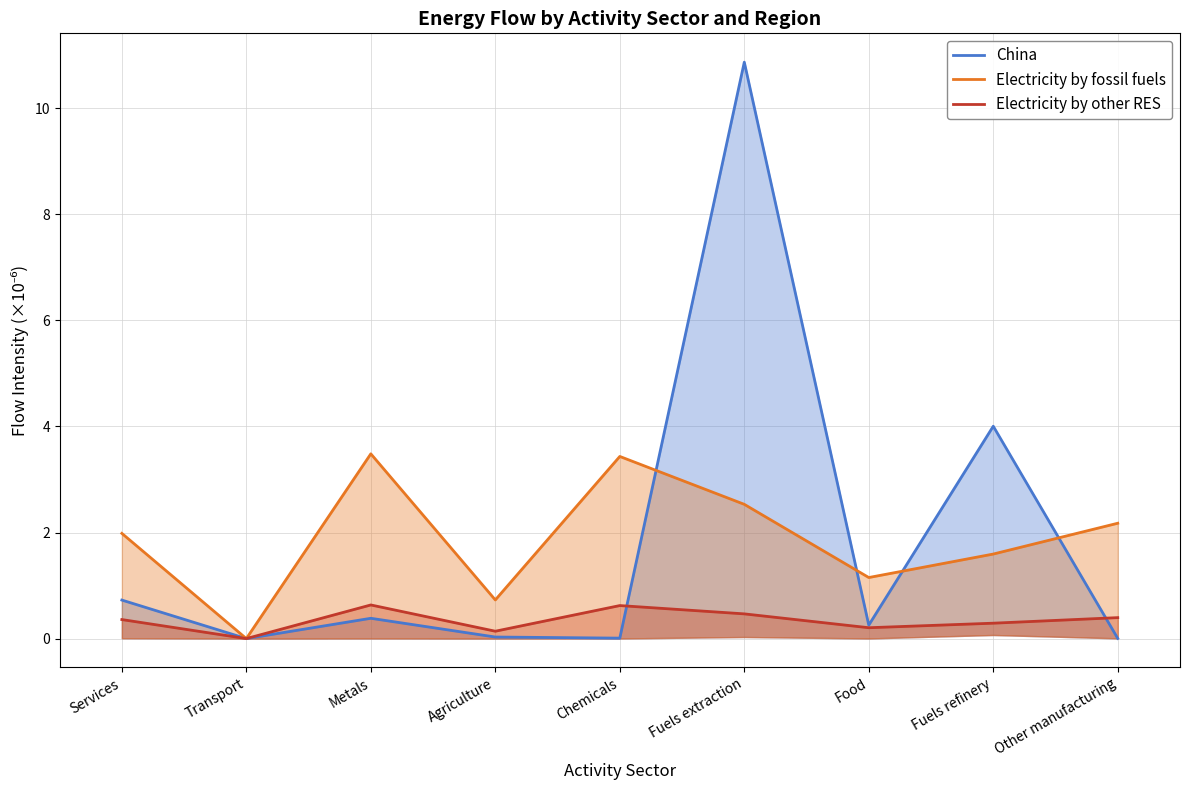

What is the total value across all series at Food?

1.6